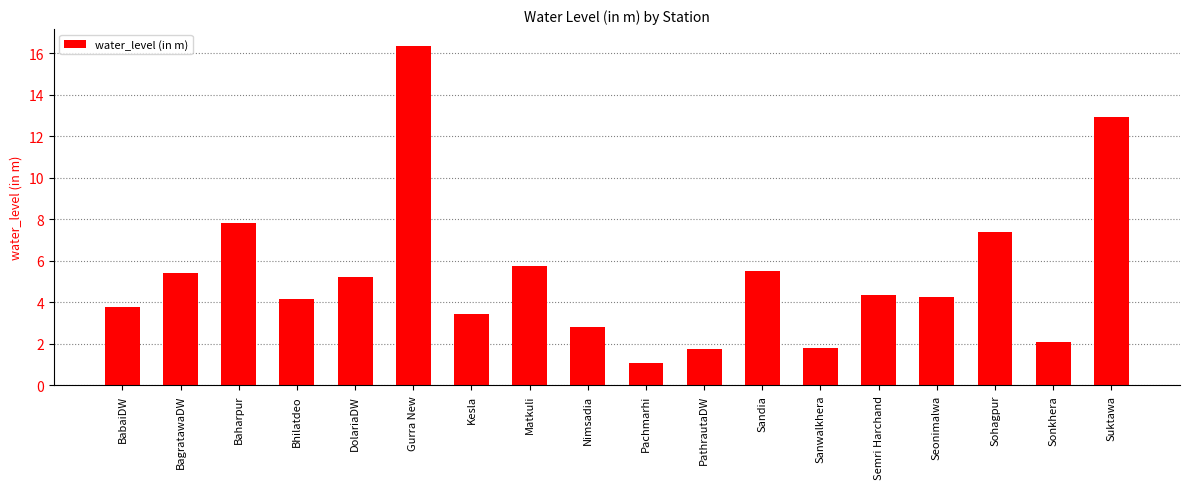

Which label corresponds to the largest value in the chart?

Gurra New